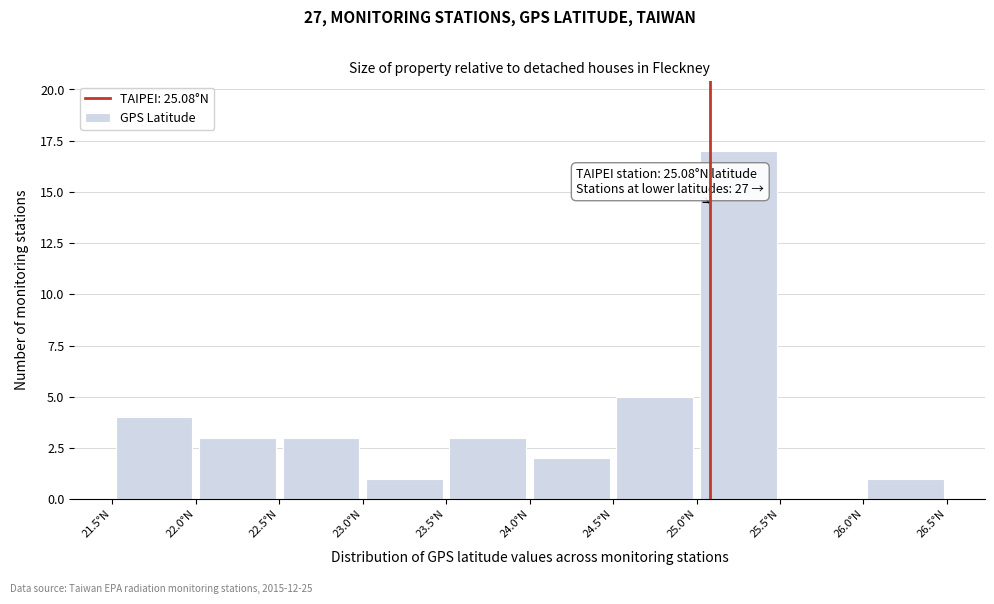

Over which range of the x-axis is the bar tallest?

25.0 to 25.5